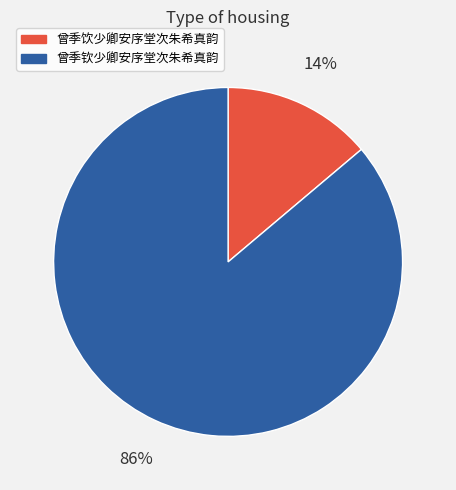

The 曾季钦少卿安序堂次朱希真韵 slice represents 74% of the pie. True or false?

False